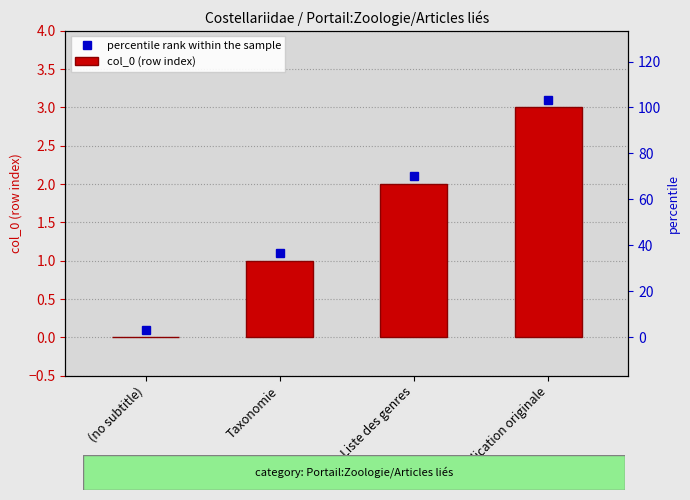

At which label does the data first exceed 2?

Publication originale